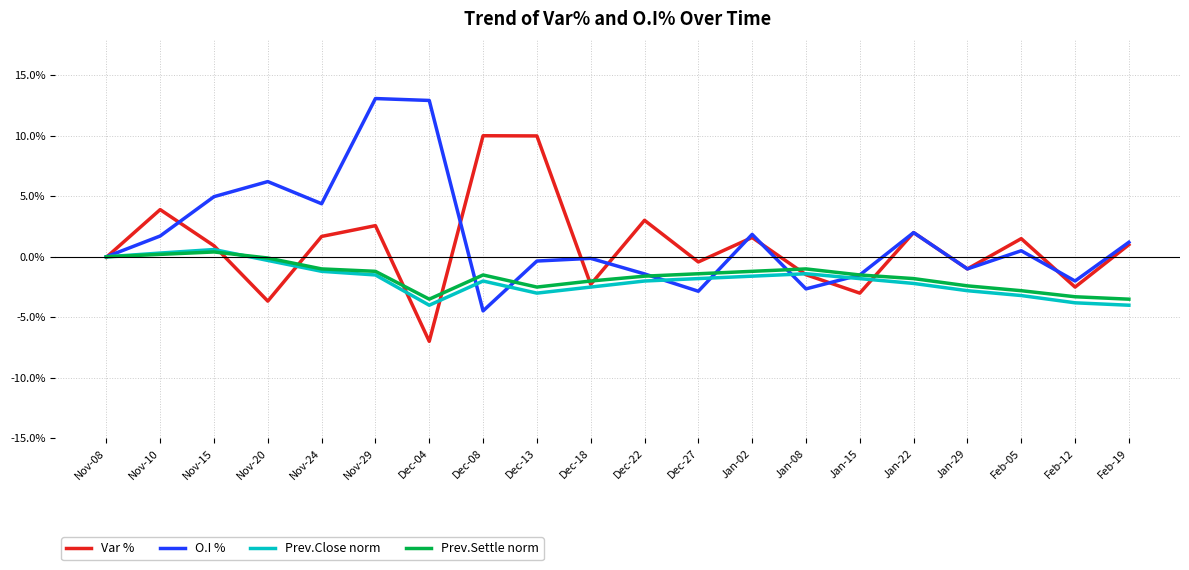

What is the sum of the O.I % values at Dec-04 and Feb-19?

0.1